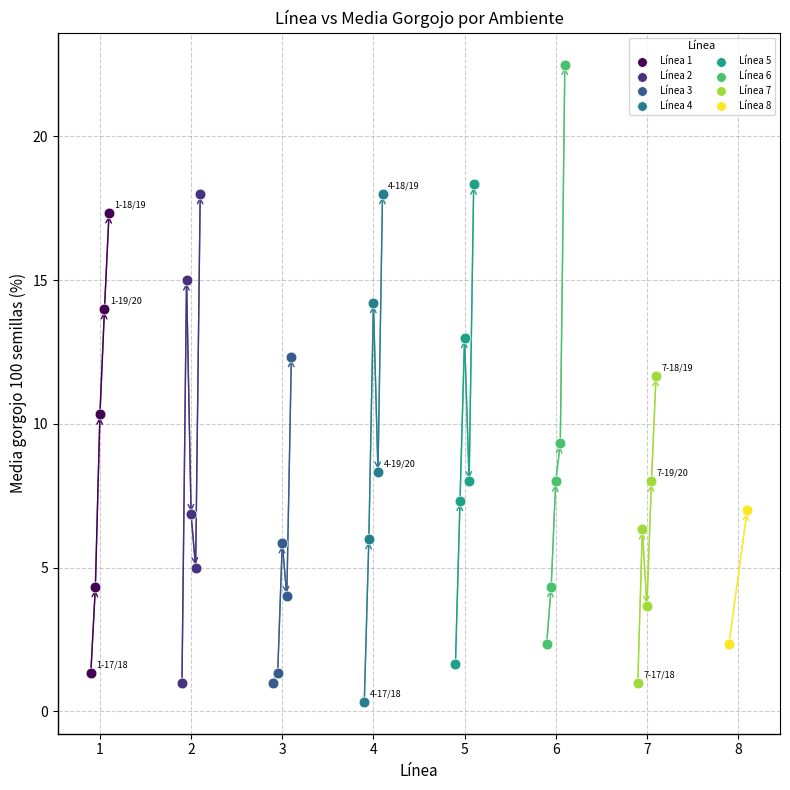

Which series reaches the maximum Y coordinate?

Línea 6